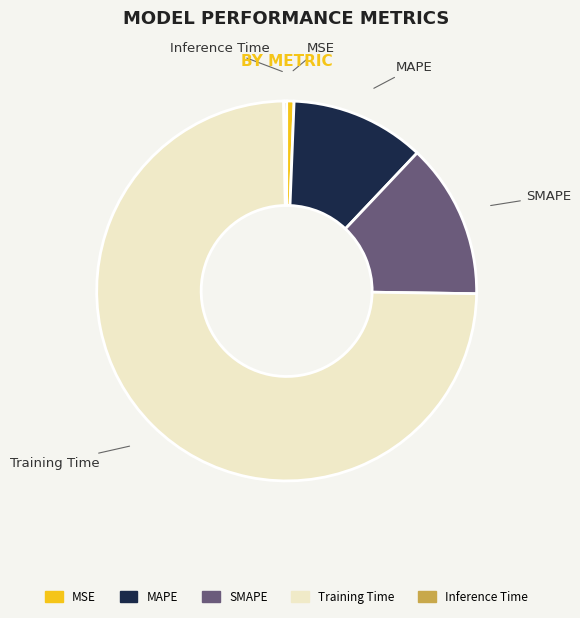

Is the sum of Training Time and SMAPE greater than half?

Yes